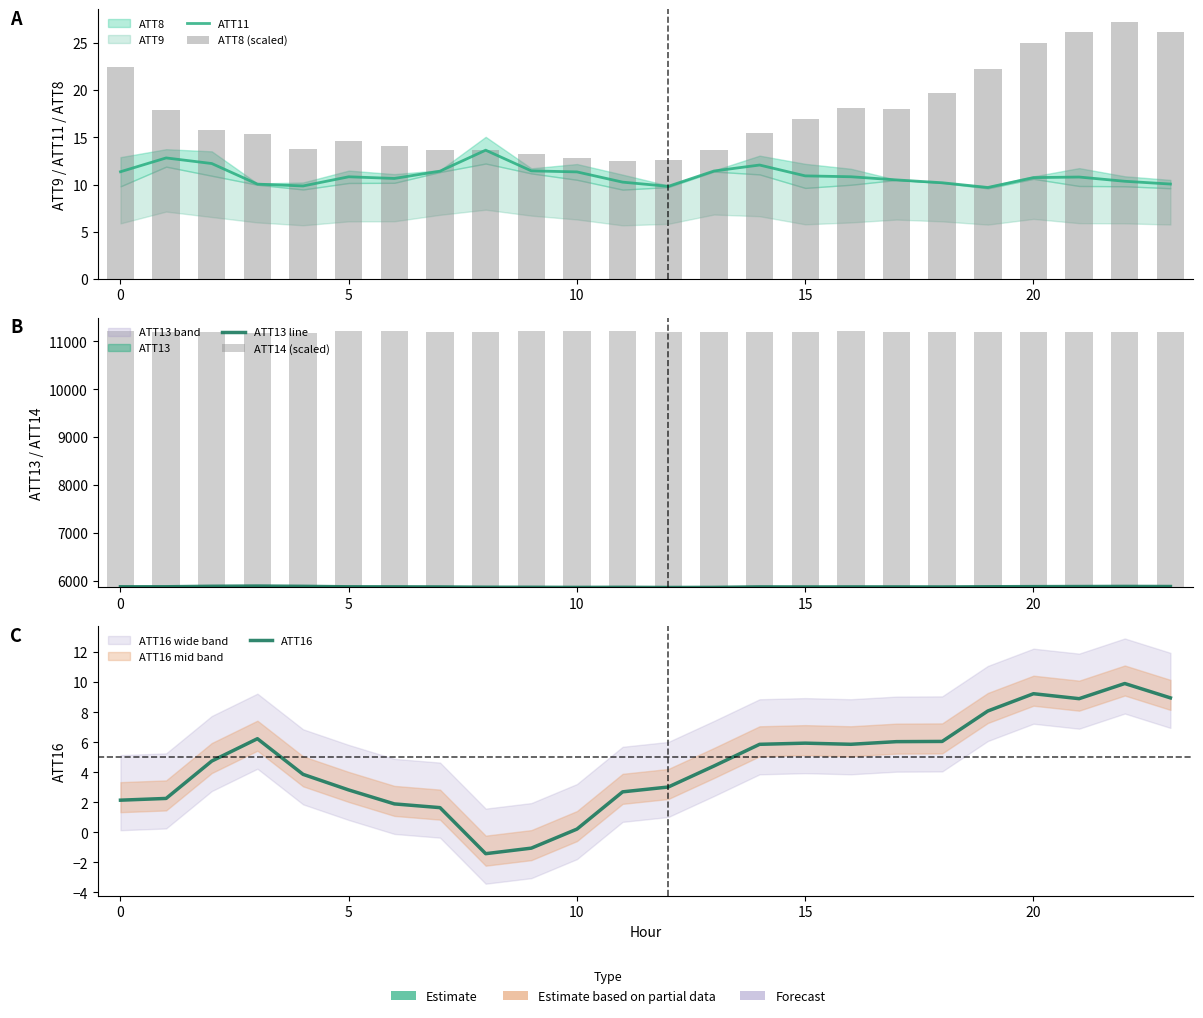

Which series has the largest total across all categories?

ATT13 line